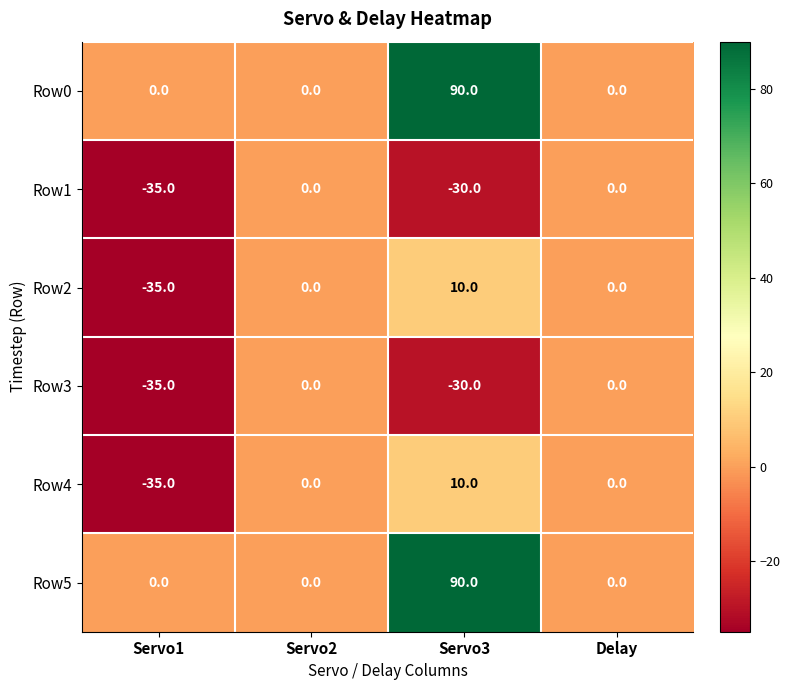

Is it true that Row5 equals 39 at Delay?

False